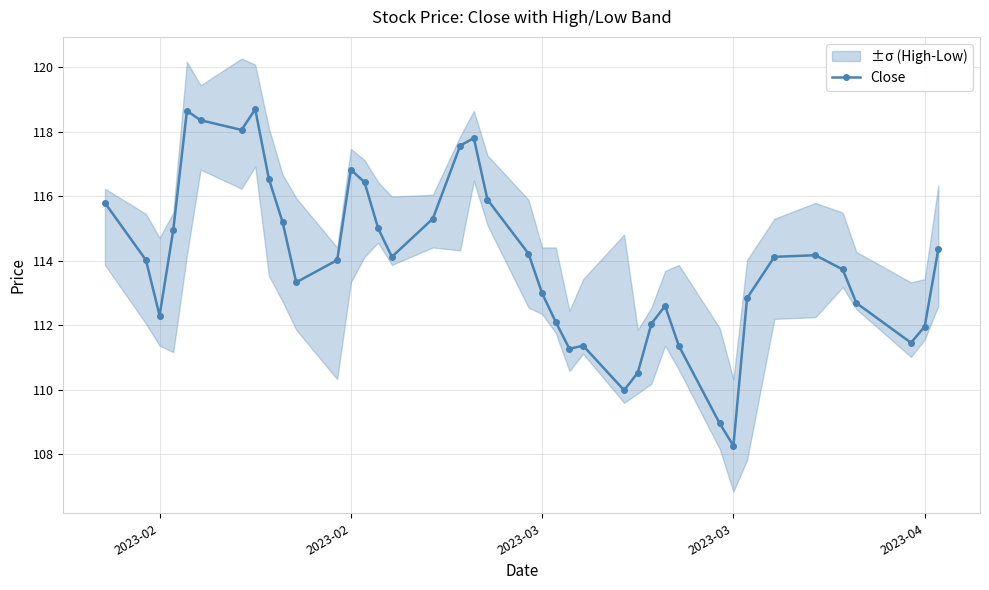

Does the chart display data point markers on the line(s)?

Yes